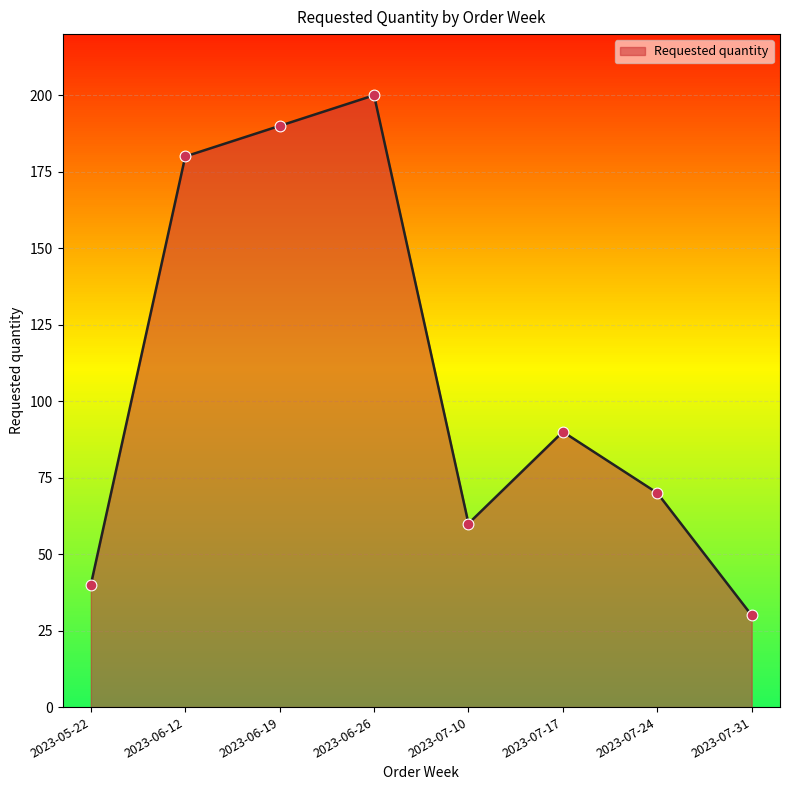

Between 2023-06-19 and 2023-06-12, which is larger?

2023-06-19